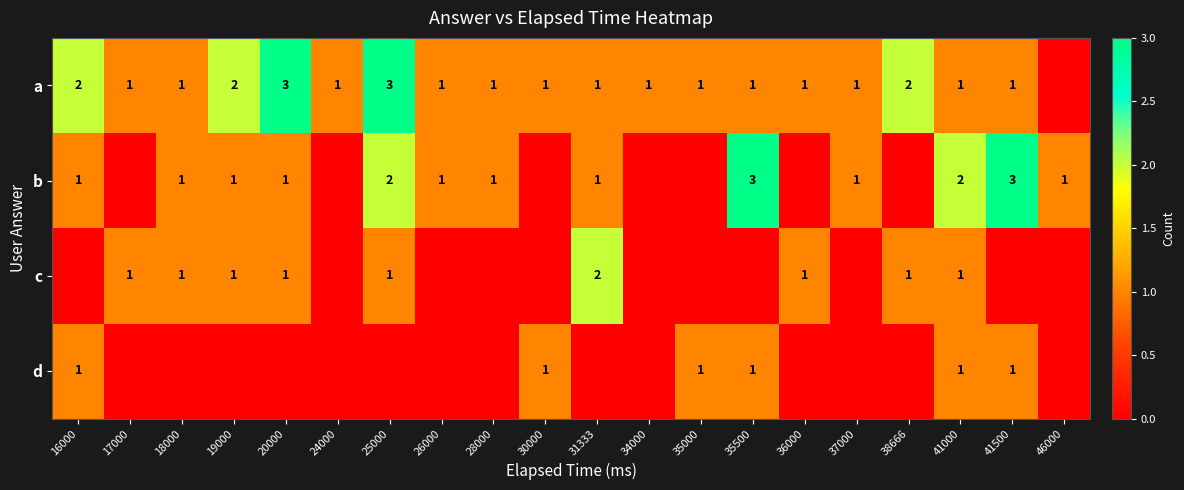

Is it true that a equals 2 at 18000?

False